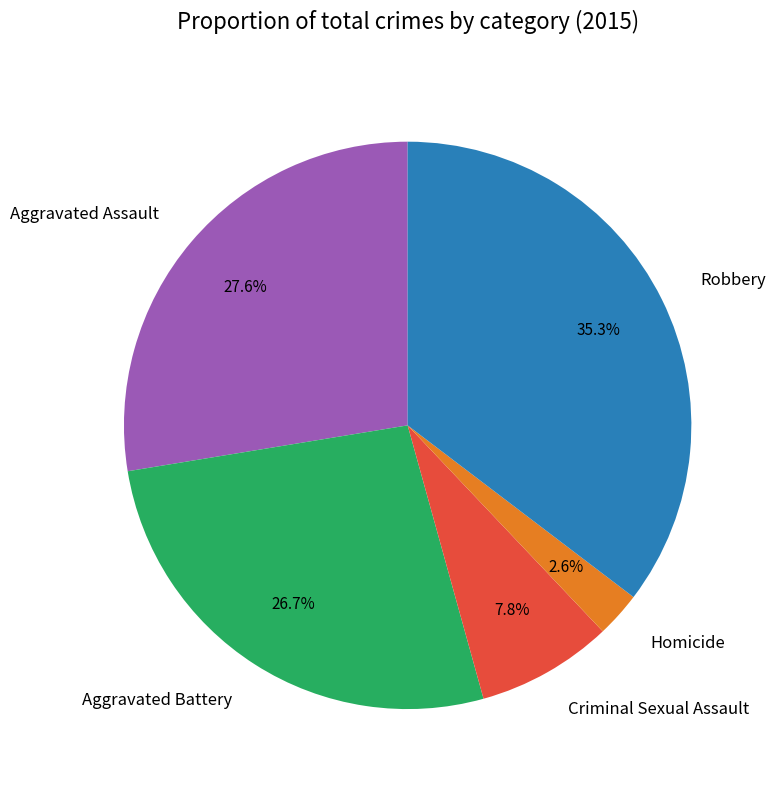

Does Criminal Sexual Assault account for over 50% of the chart?

No